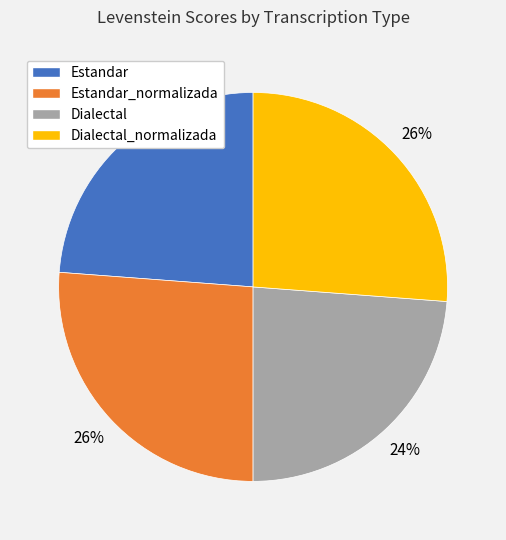

To the nearest percent, what is the combined percentage of Estandar and Dialectal_normalizada?

50%